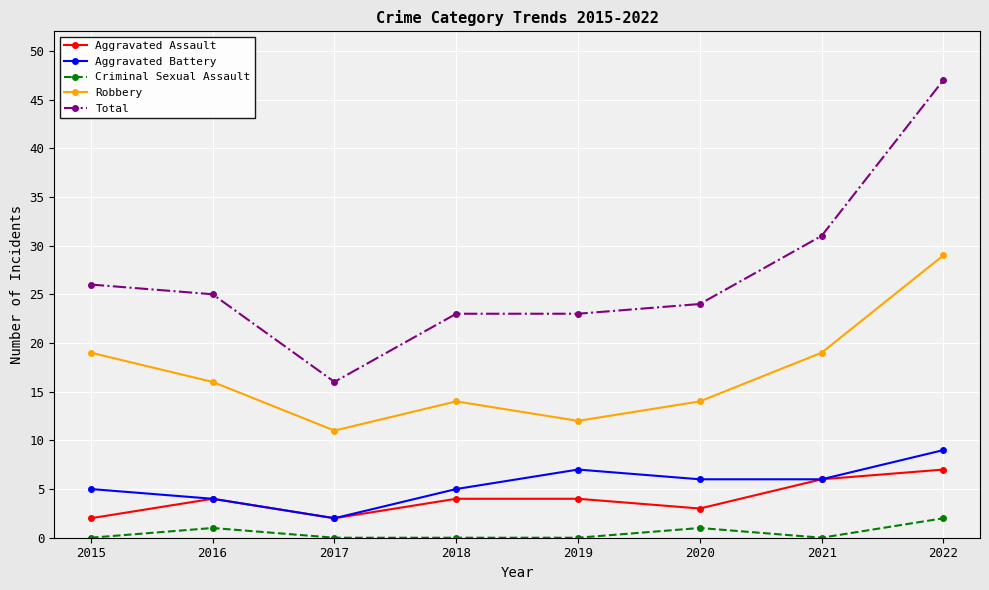

At how many categories does at least one series exceed 0?

8